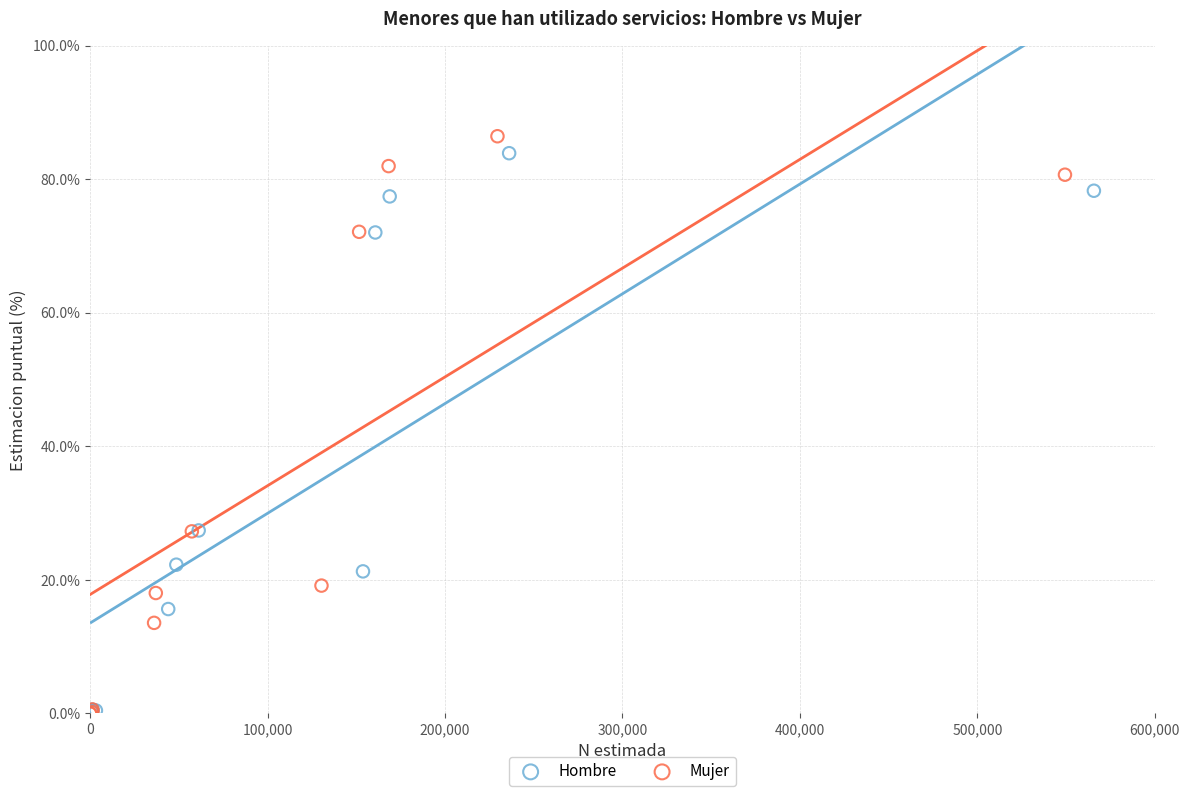

Which series reaches the maximum Y coordinate?

Mujer